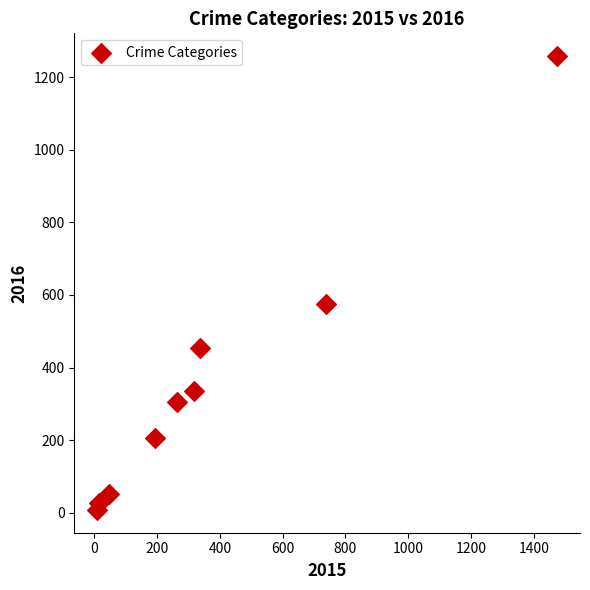

What Y value in the scatter plot is closest to 633?

576